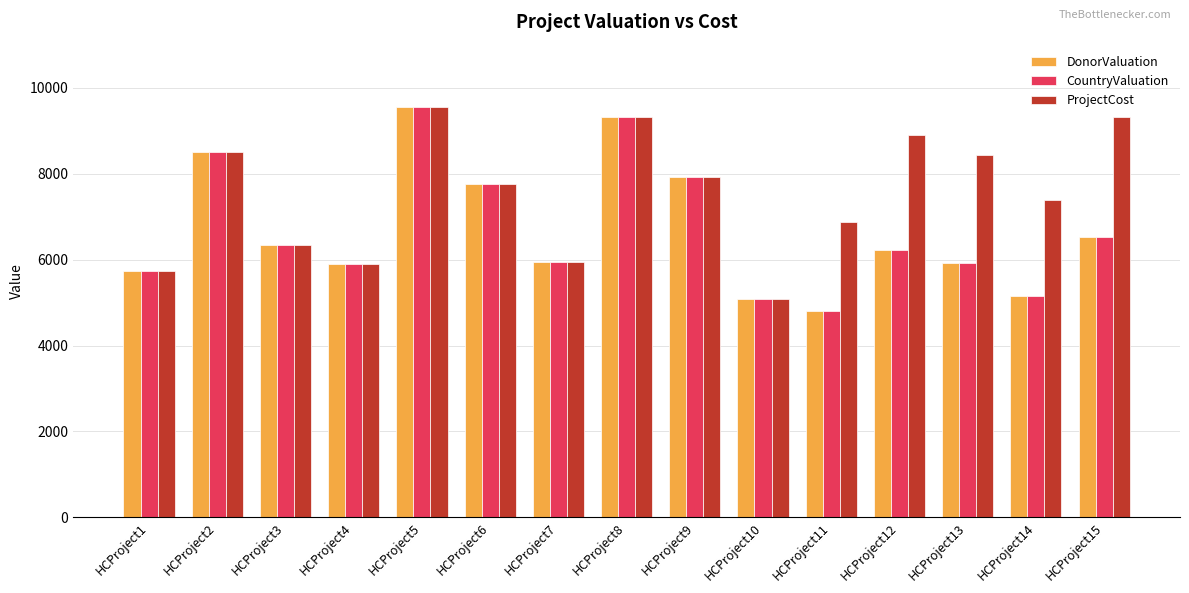

How many groups of bars are there?

15